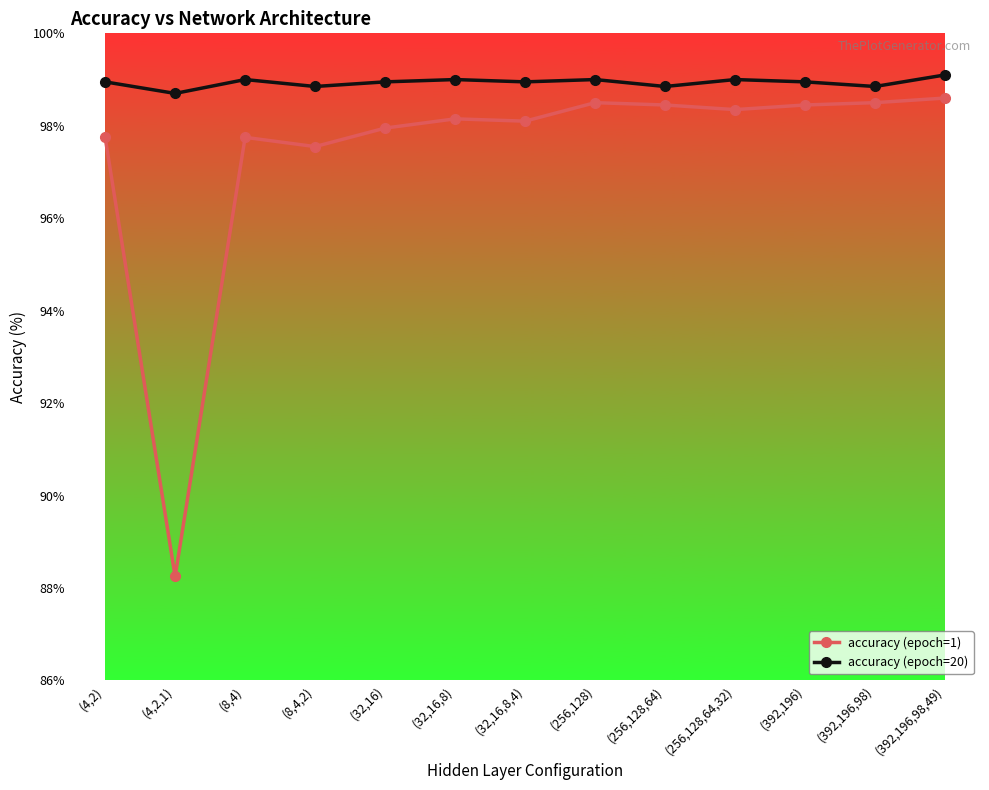

Is this an area chart (filled region under the line)?

No